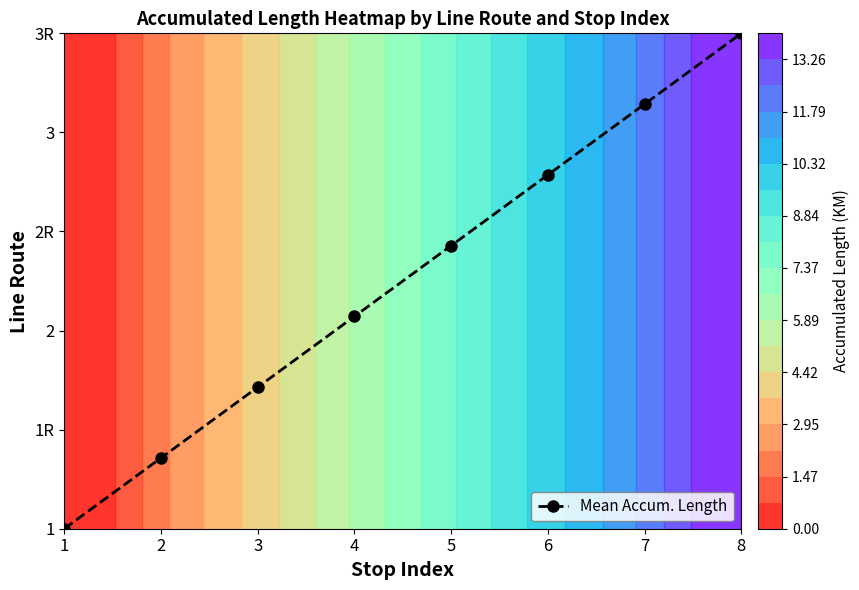

What is the difference between the values at 1 and 3?

1.4